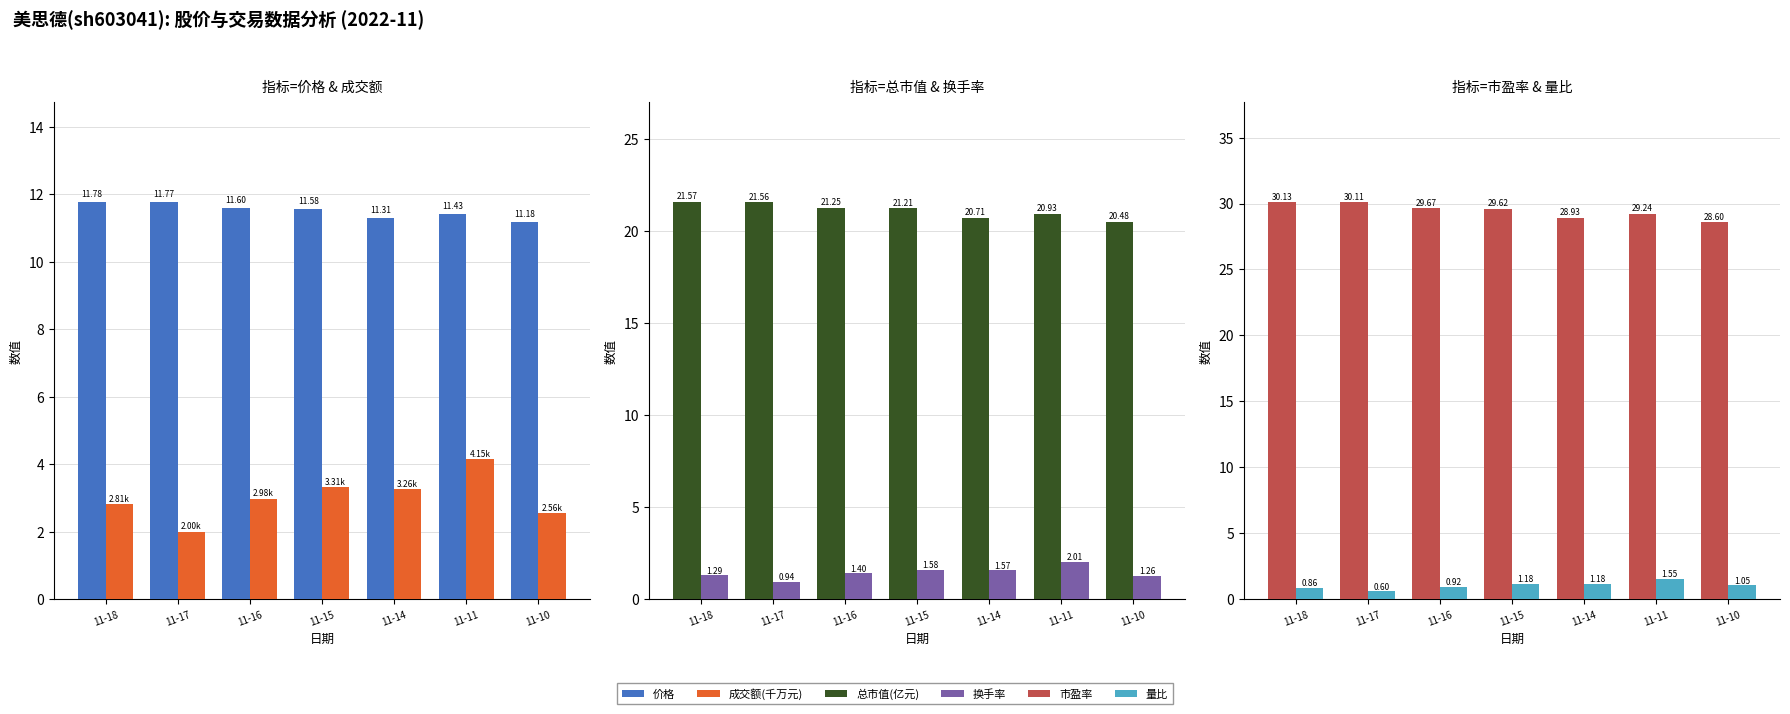

What is the difference between the maximum and minimum values in the 总市值(亿元) series?

1.1